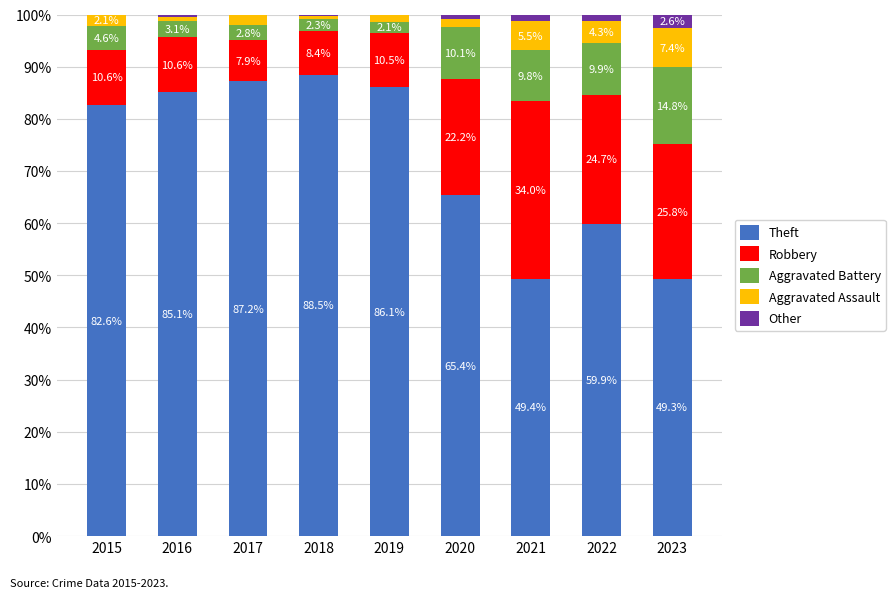

Reading left to right, list the values for the Theft series.

2015=82.6	2016=85.1	2017=87.2	2018=88.5	2019=86.1	2020=65.4	2021=49.4	2022=59.9	2023=49.3